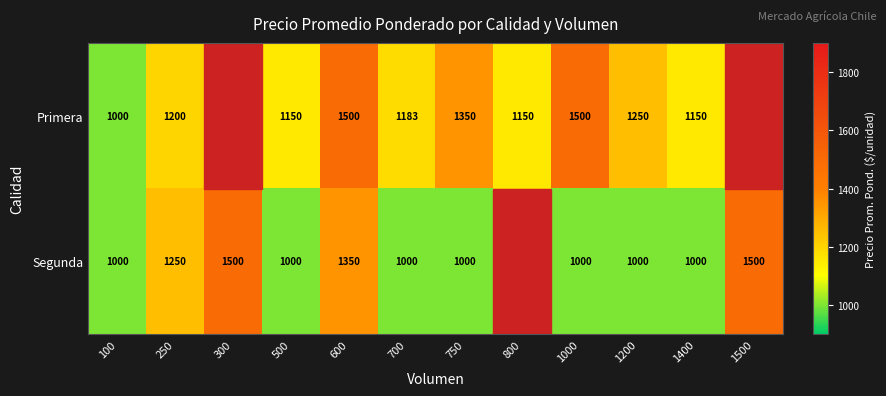

The value of Primera at 700 is 1183.0. True or false?

True